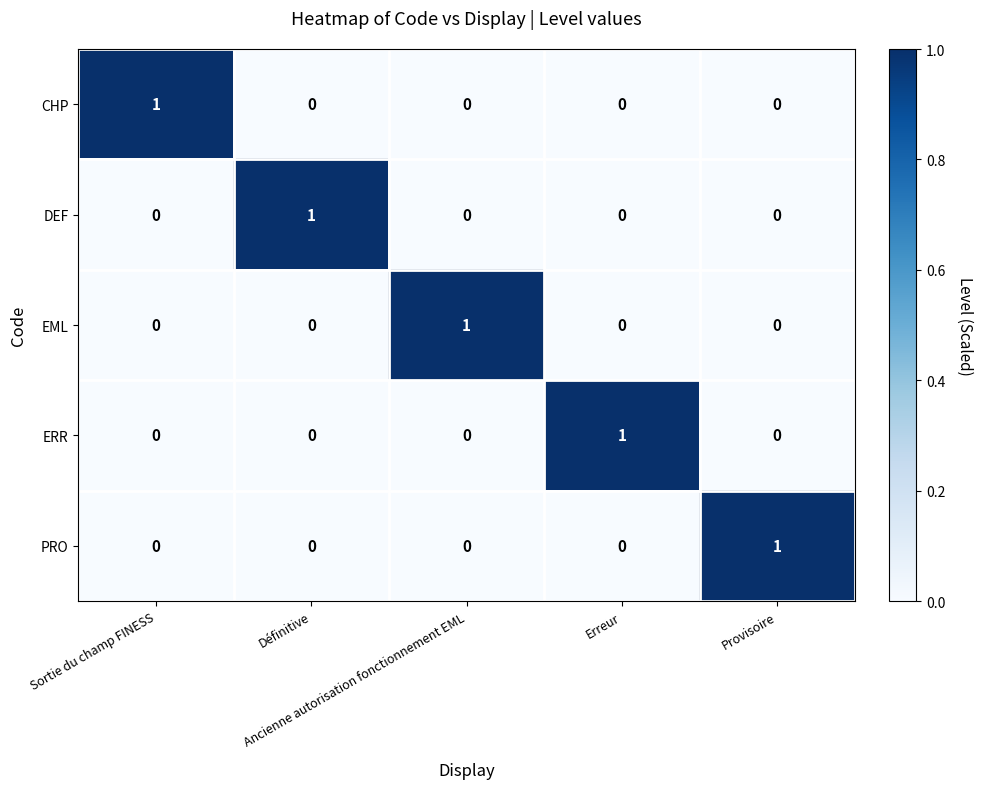

Count the EML values in the range 0 to 1.

5